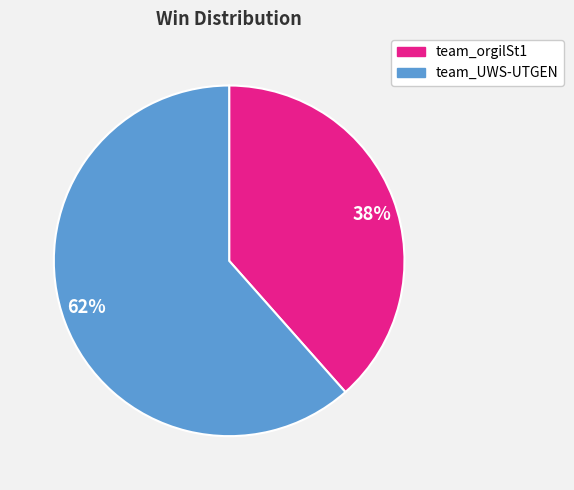

Does any single category account for the majority?

Yes